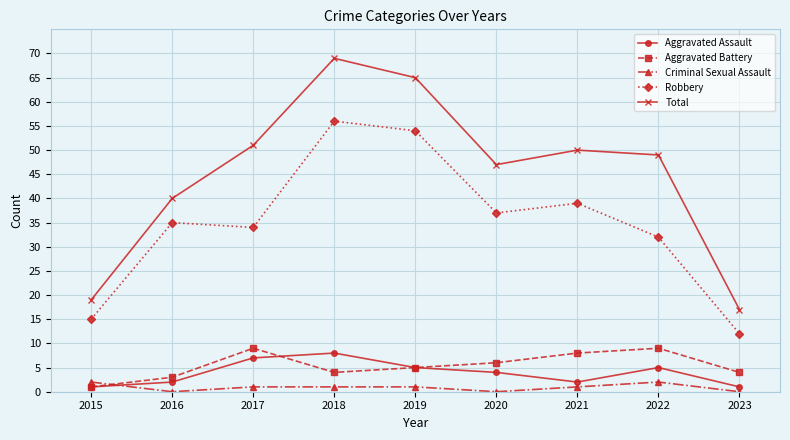

True or false: Robbery and Aggravated Battery cross at least once.

False